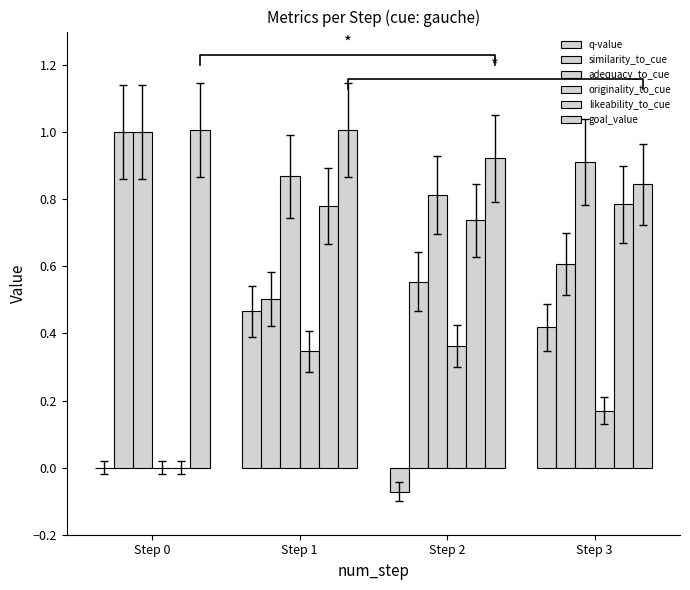

Which series has the largest total across all categories?

goal_value